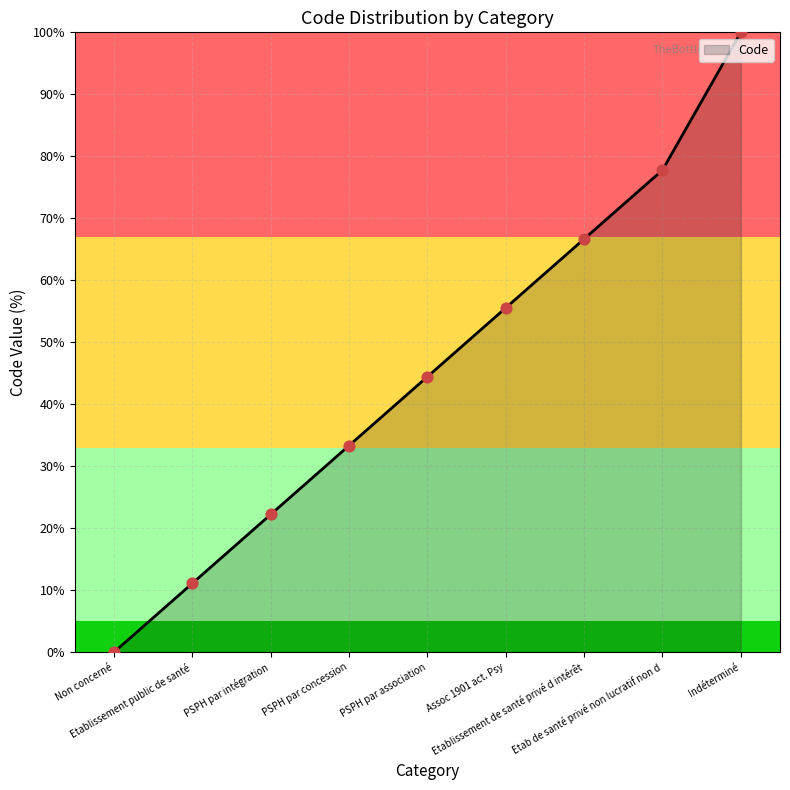

What is the ratio of the value at PSPH par intégration to the value at Assoc 1901 act. Psy?

0.4